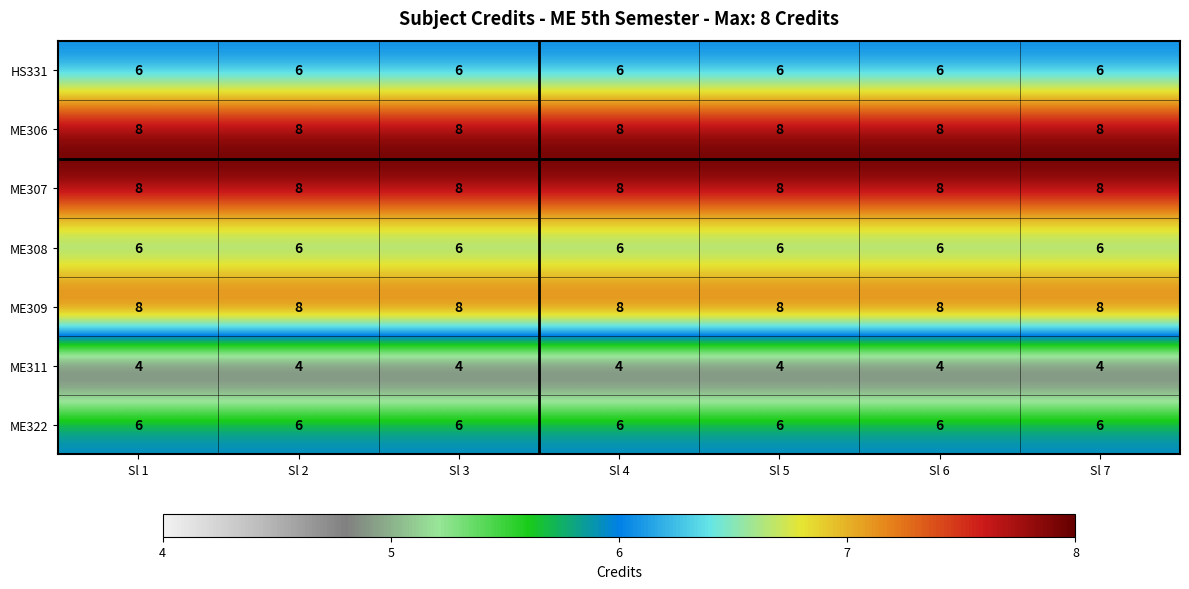

At how many categories does at least one series exceed 4?

7